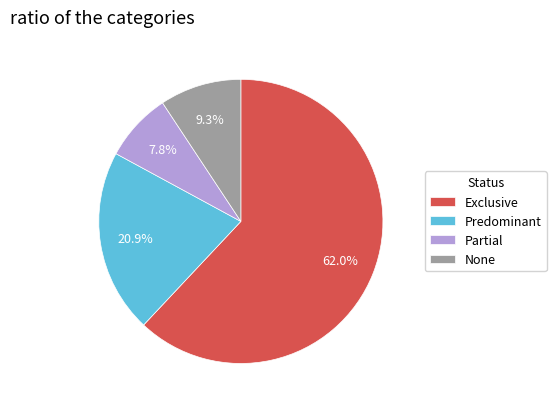

What is the largest slice in the pie chart?

Exclusive